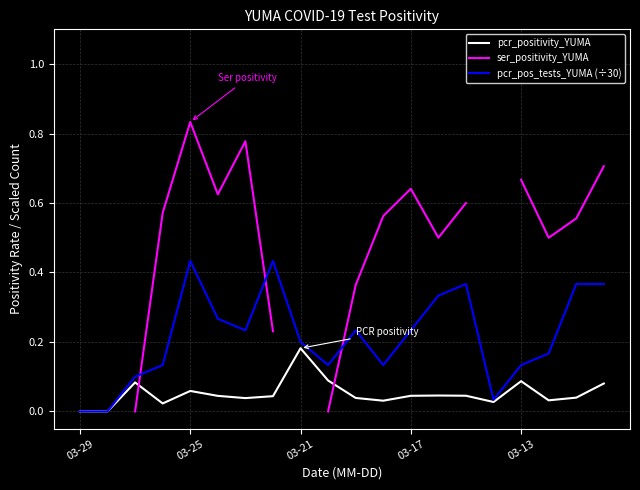

What is the difference between the maximum and minimum values in the pcr_pos_tests_YUMA (÷30) series?

0.4